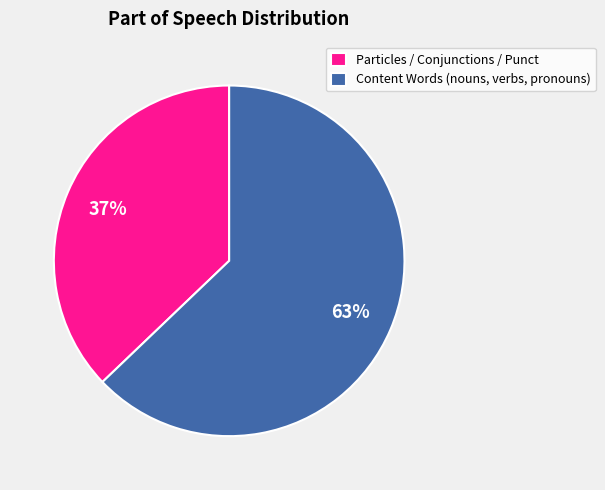

Rank the categories by value from lowest to highest.

Particles / Conjunctions / Punct, Content Words (nouns, verbs, pronouns)